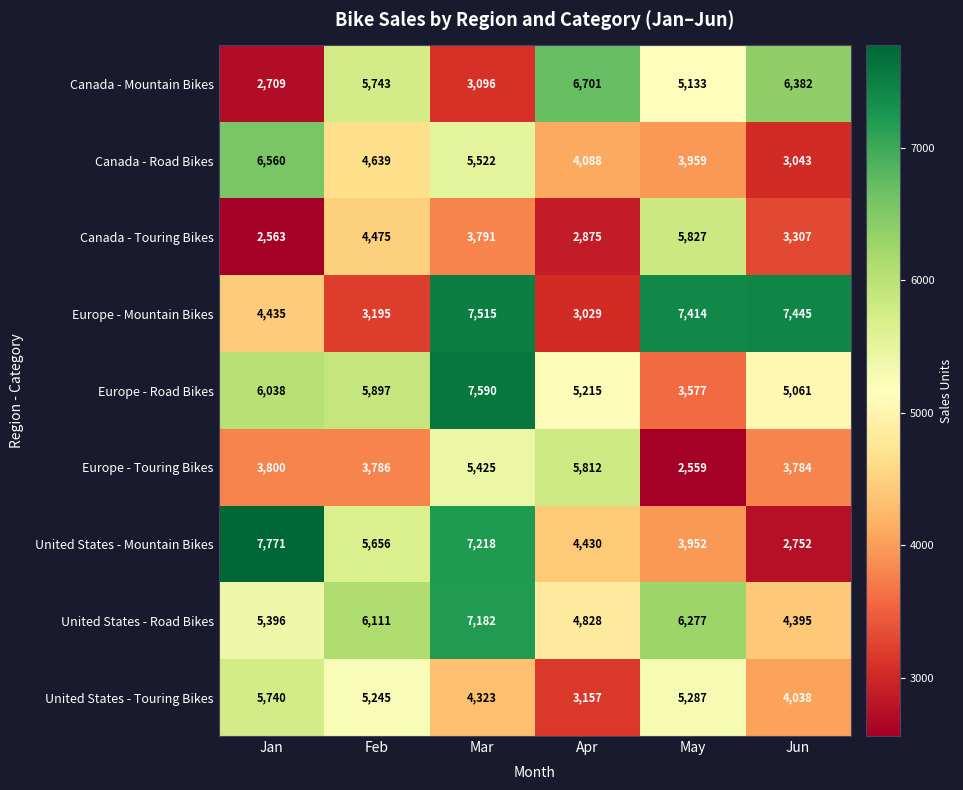

Rank the categories by Canada - Road Bikes value from lowest to highest.

Jun, May, Apr, Feb, Mar, Jan